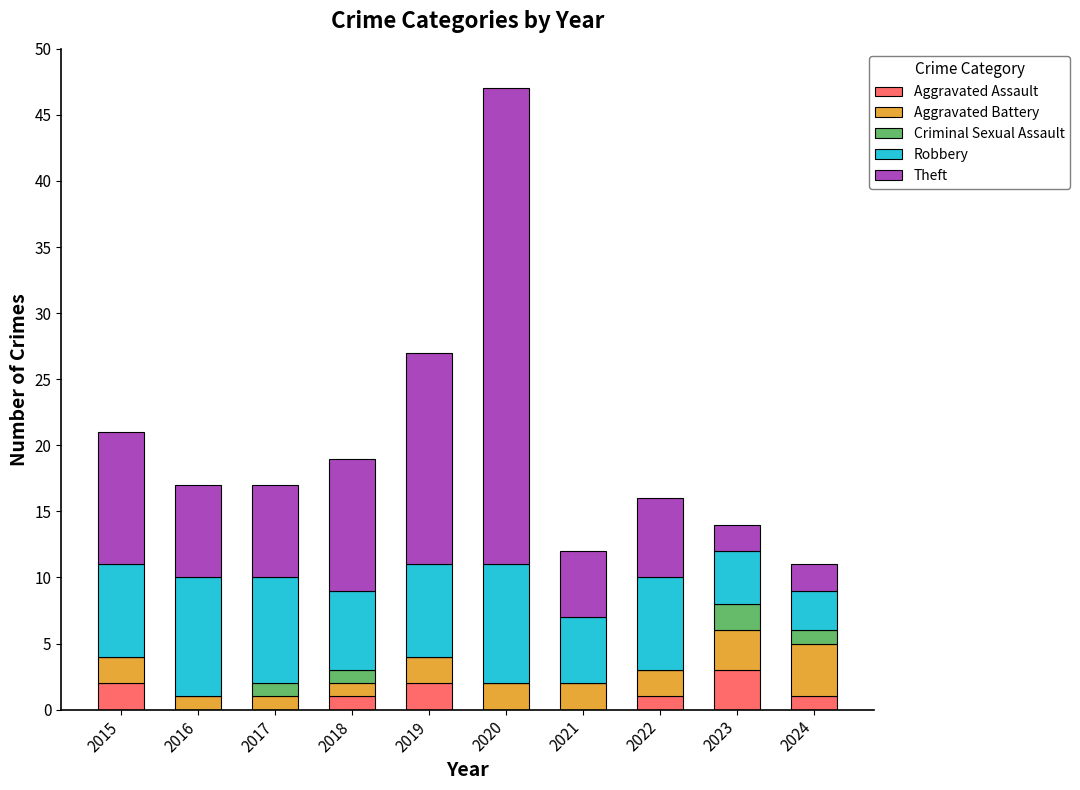

What is the total value across all series at 2024?

11